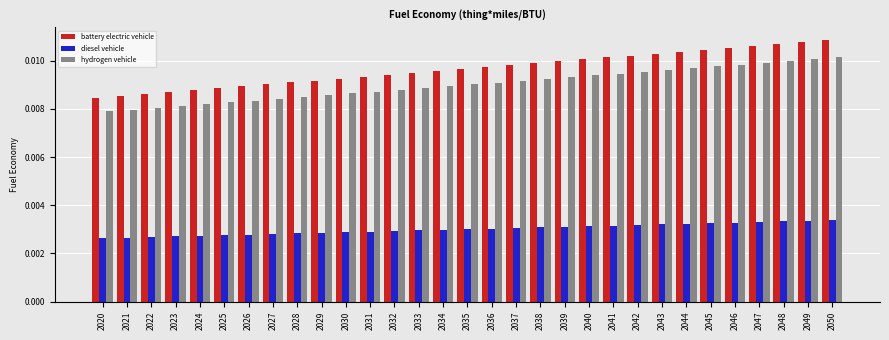

Which series has the widest spread of values?

battery electric vehicle